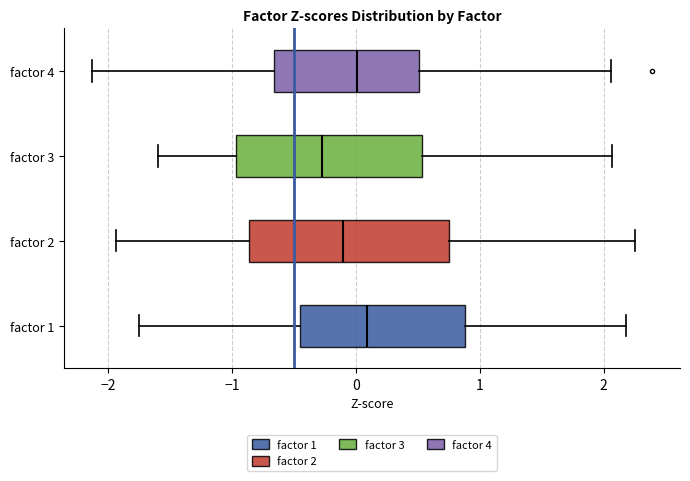

Which box is the widest, from its left edge to its right edge?

factor 2